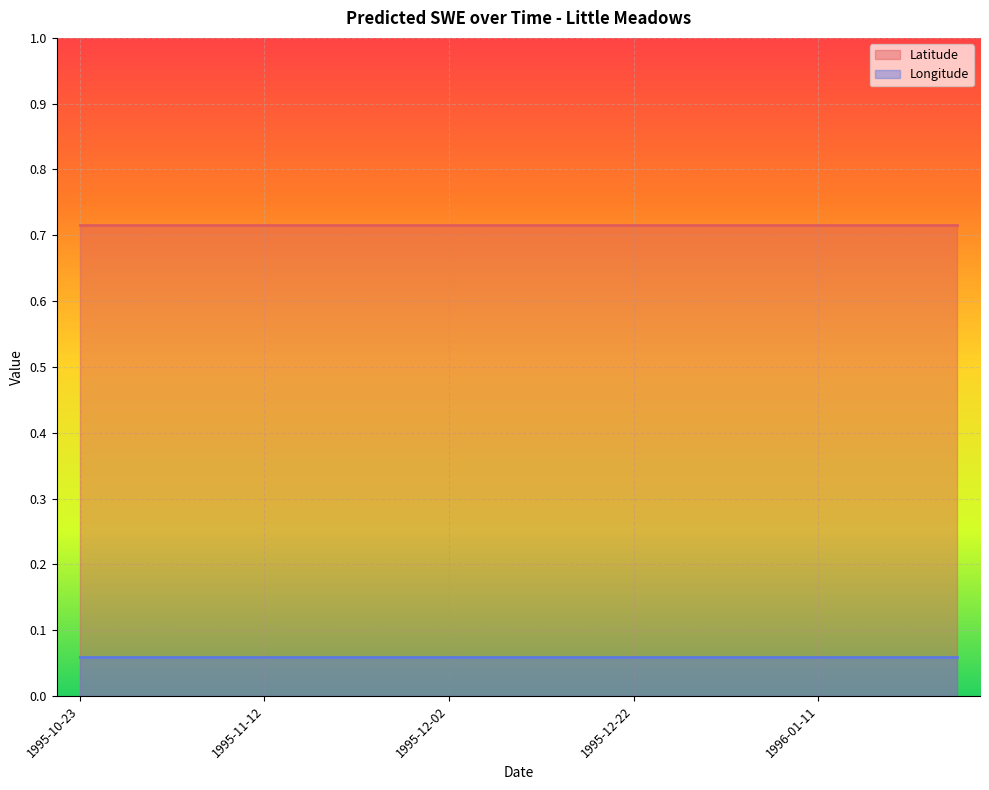

Which series changed the most between 1995-11-07 and 1995-11-27?

Latitude